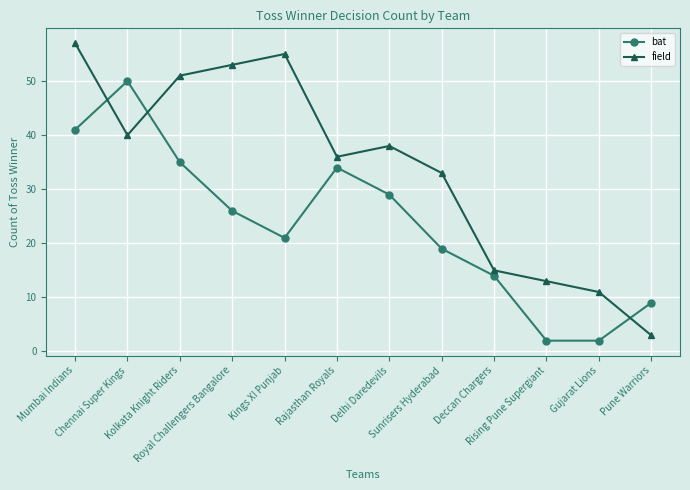

What is the highest value of the field series?

57